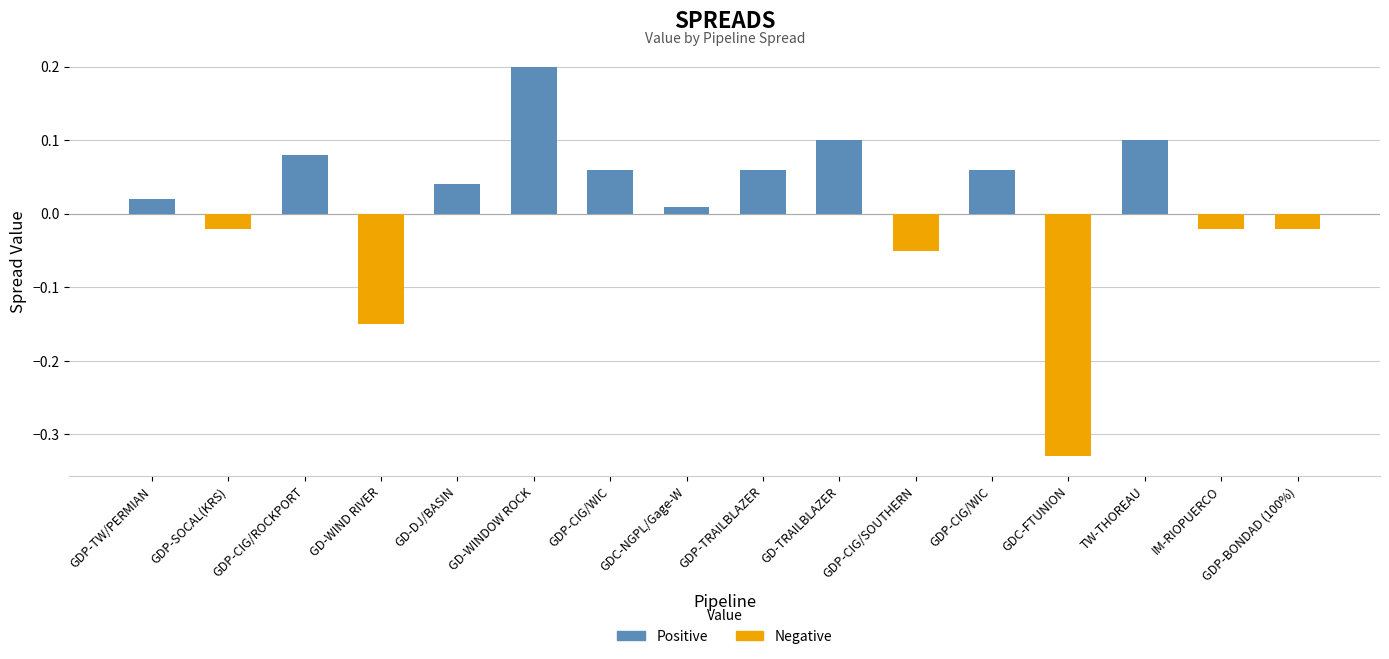

What is the maximum value shown in the chart?

0.2